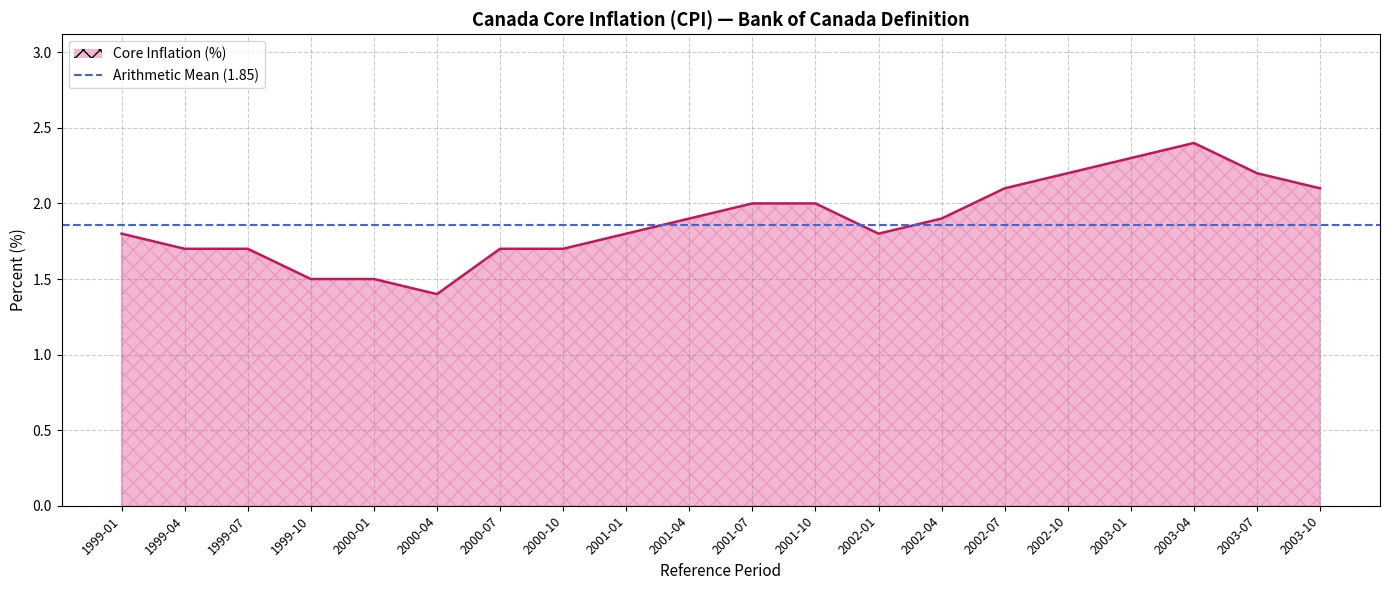

At which category does the data reach its first local valley?

2000-04